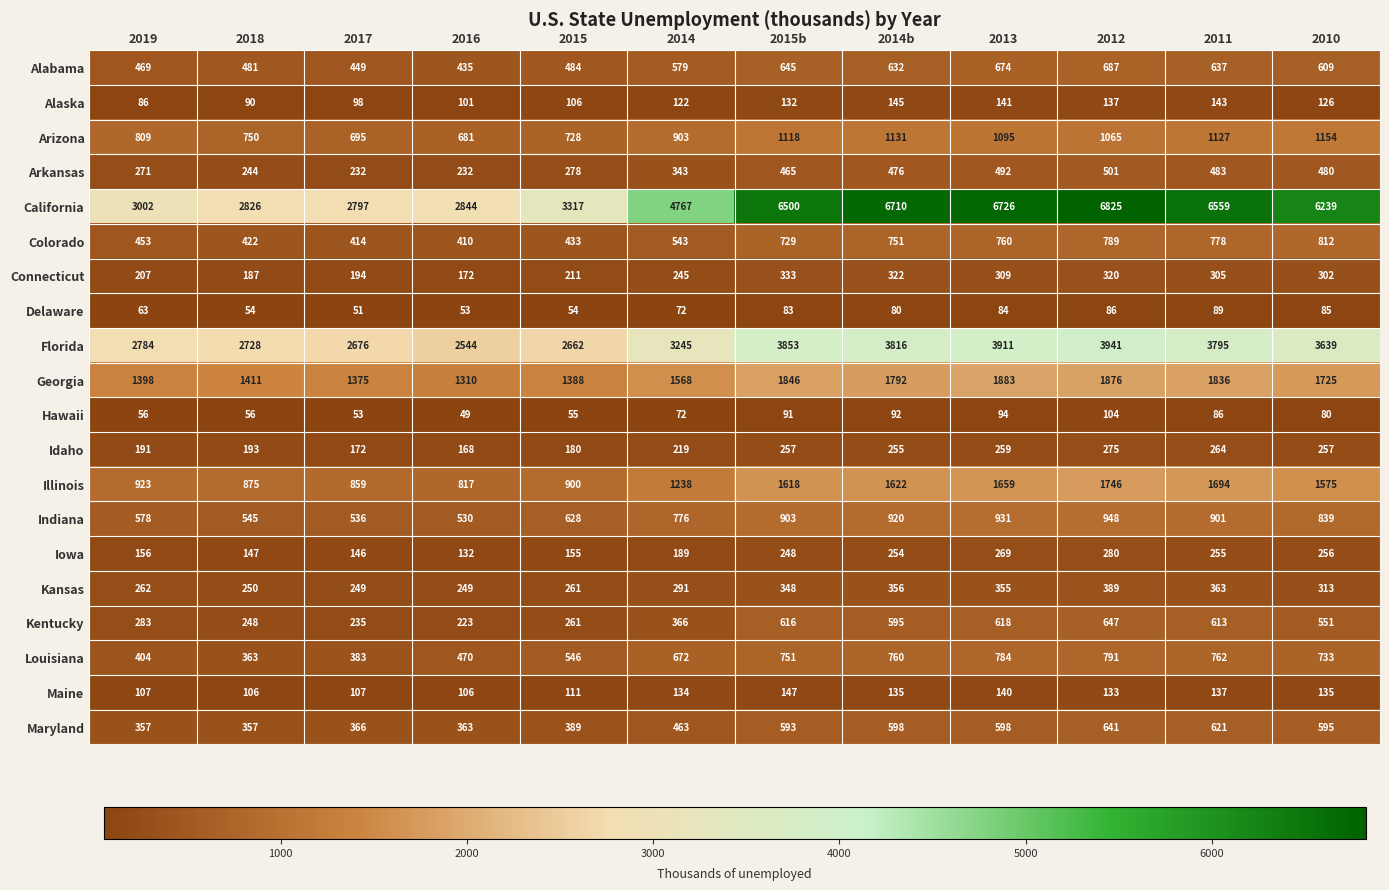

Rank the series at 2013 from highest to lowest value.

California, Florida, Georgia, Illinois, Arizona, Indiana, Louisiana, Colorado, Alabama, Kentucky, Maryland, Arkansas, Kansas, Connecticut, Iowa, Idaho, Alaska, Maine, Hawaii, Delaware